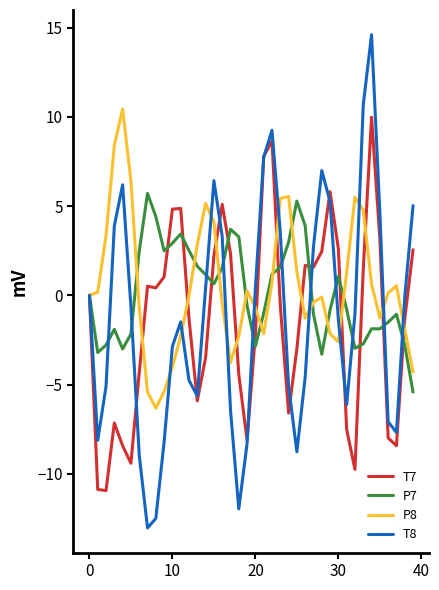

Which series has the largest range (max minus min)?

T8